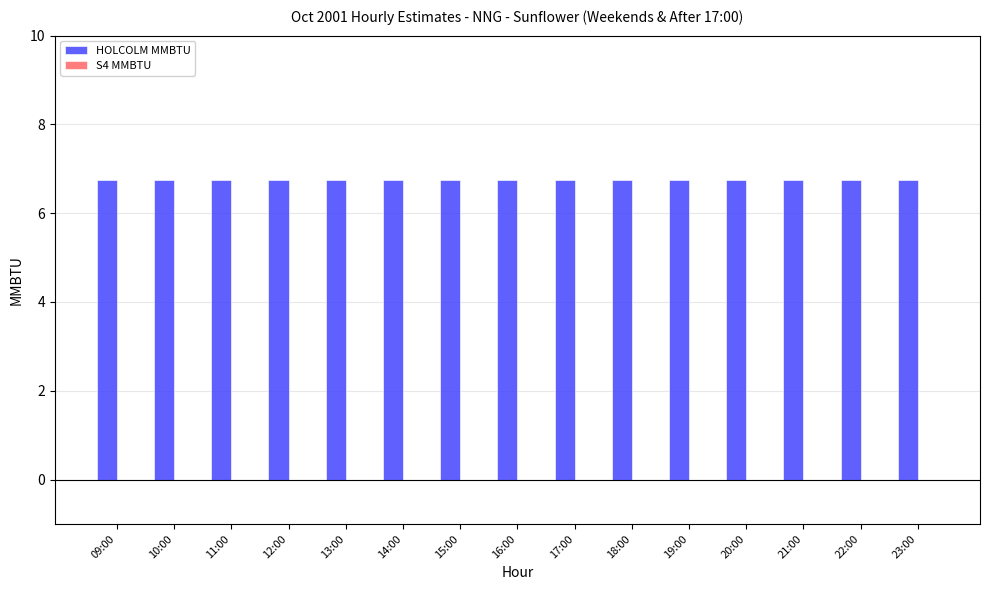

What is the maximum value shown in the chart?

6.8